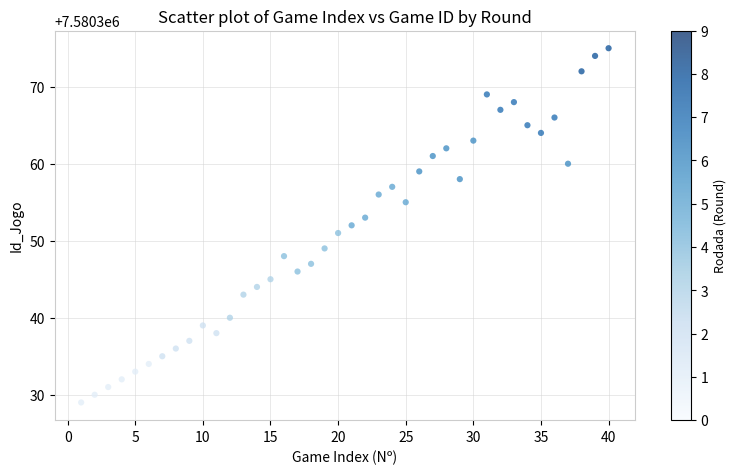

What is the range of Y values (max minus min)?

46